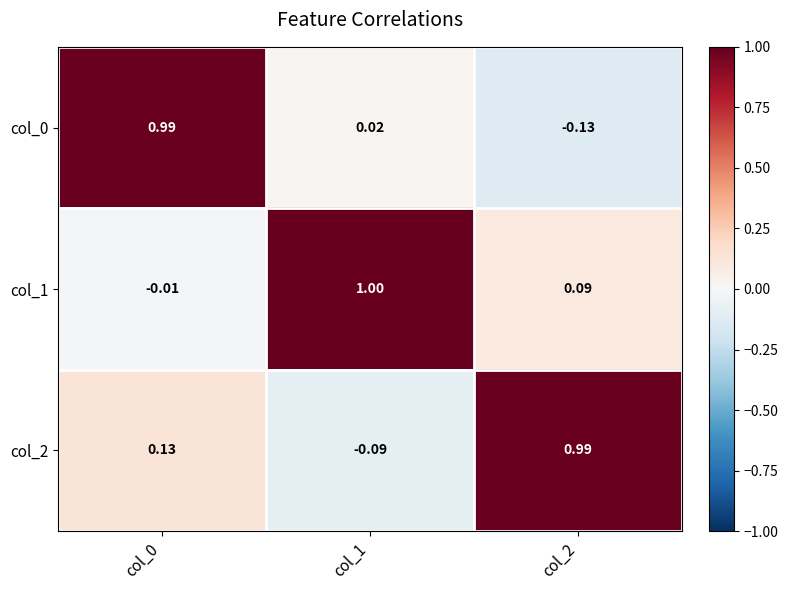

What is the difference between the highest and lowest values at col_0?

1.0